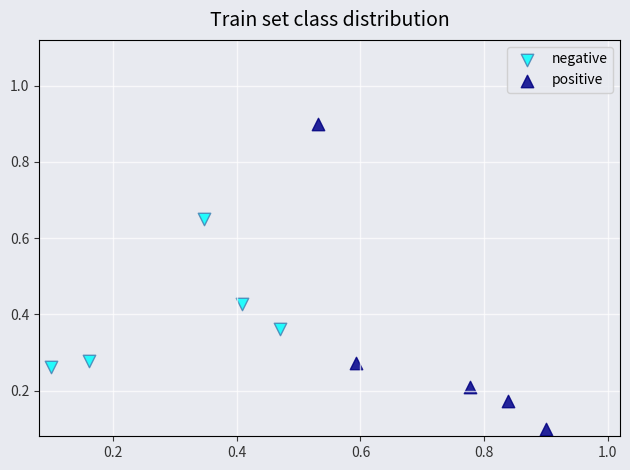

Which series contains the lowest Y value?

positive